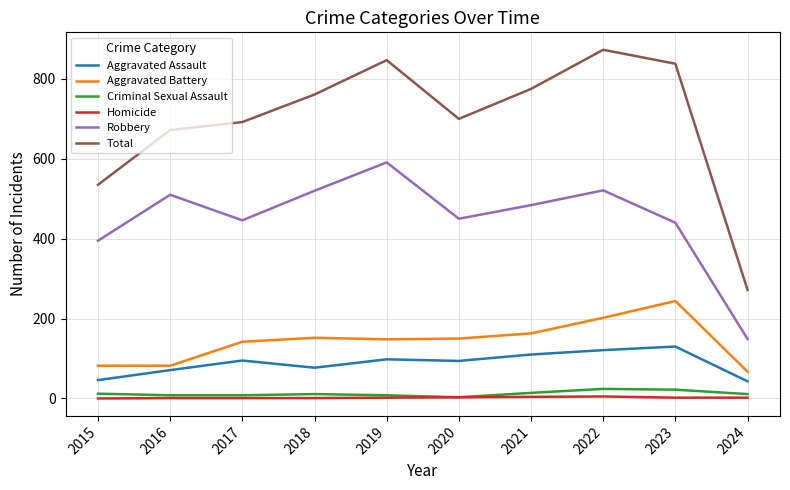

At how many categories does at least one series exceed 251?

10